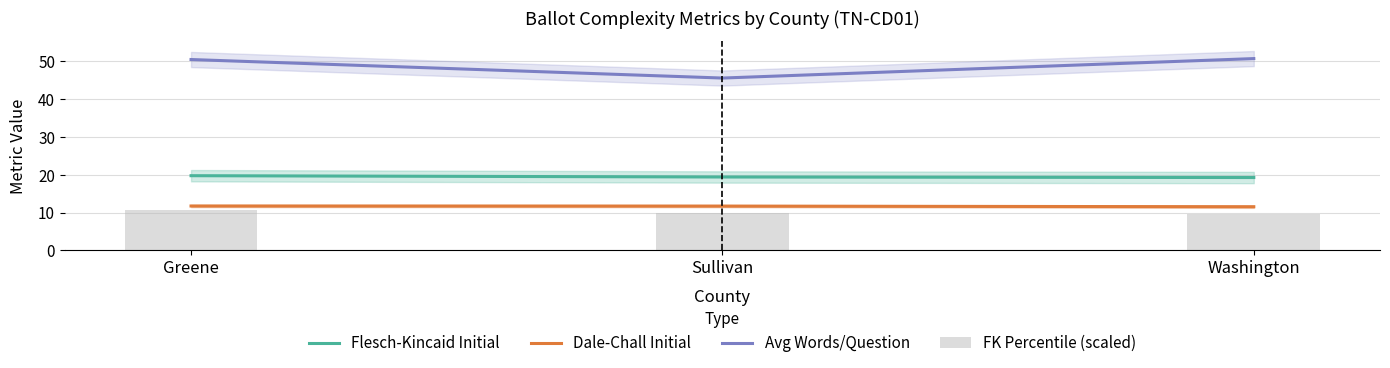

At which category is the sum across all series the highest?

Greene